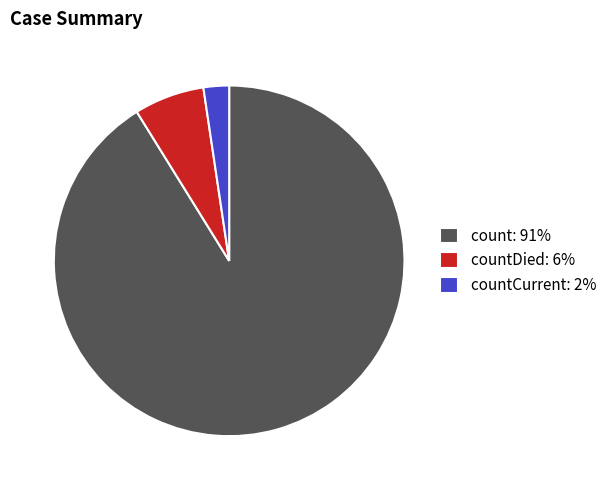

How many slices are in this pie chart?

3